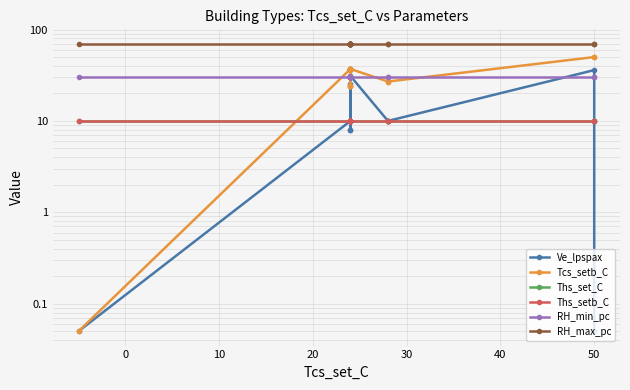

True or false: RH_min_pc has more than 2 points higher than both neighbors.

False